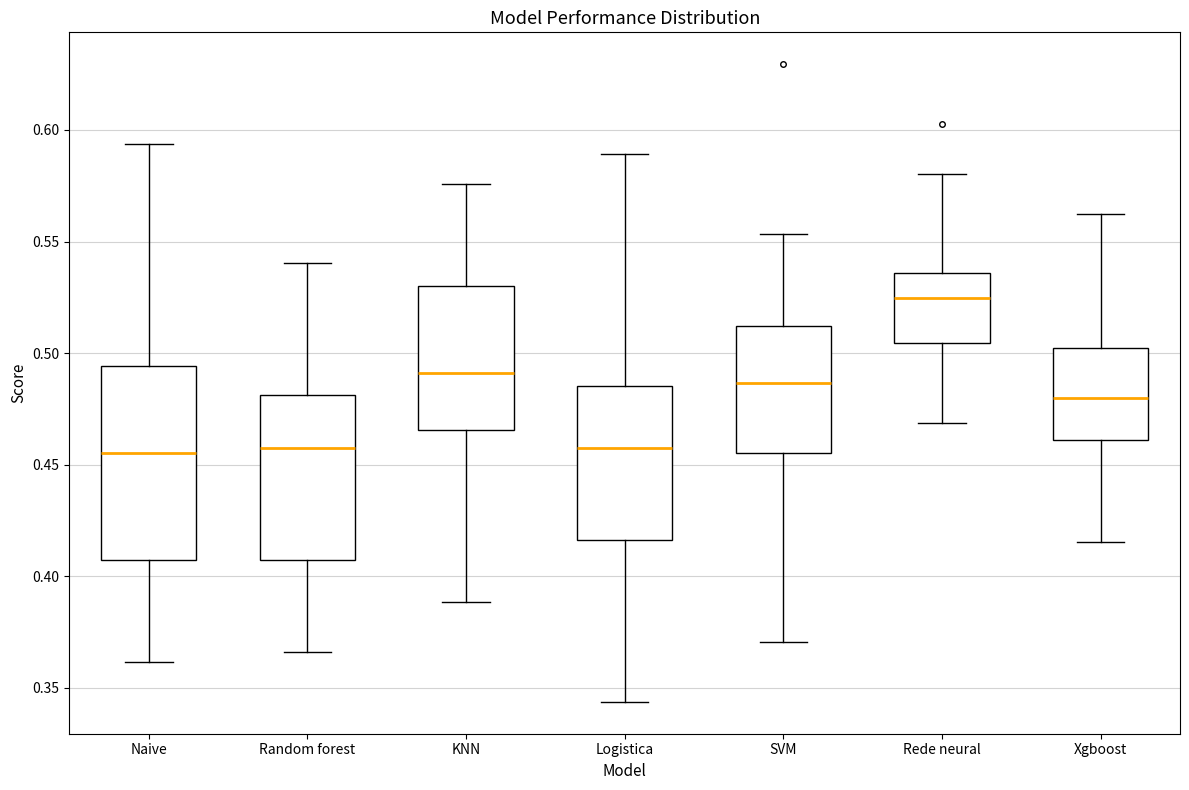

Where does the upper whisker of the box for Xgboost end on the y-axis? The values are not printed on the chart, so give them approximately, as read against the axis.

0.565